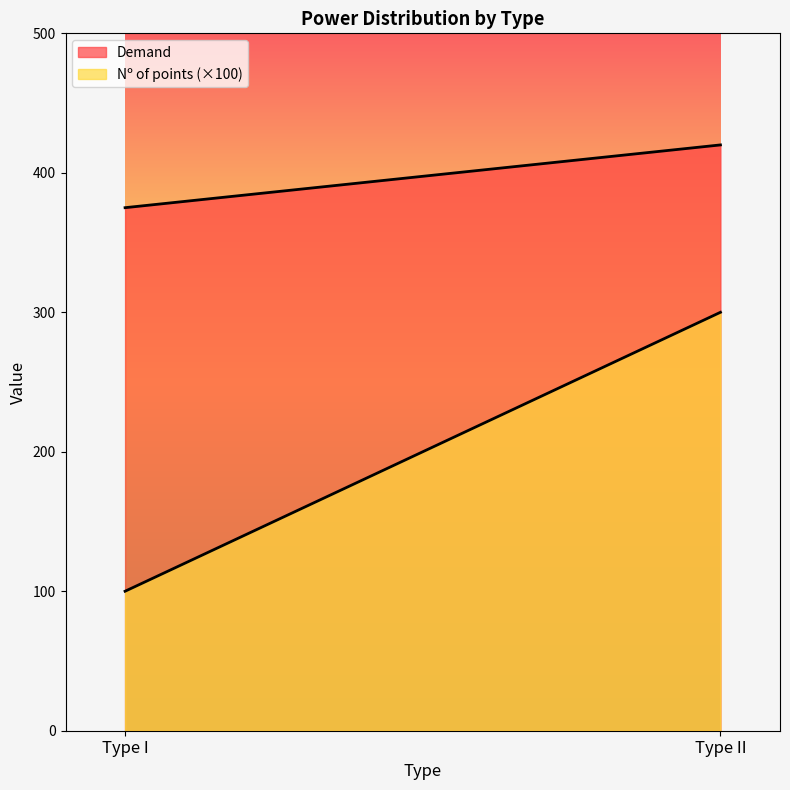

Reading right to left, list all the values displayed in this chart.

Demand: 420	375
Nº of points: 3	1